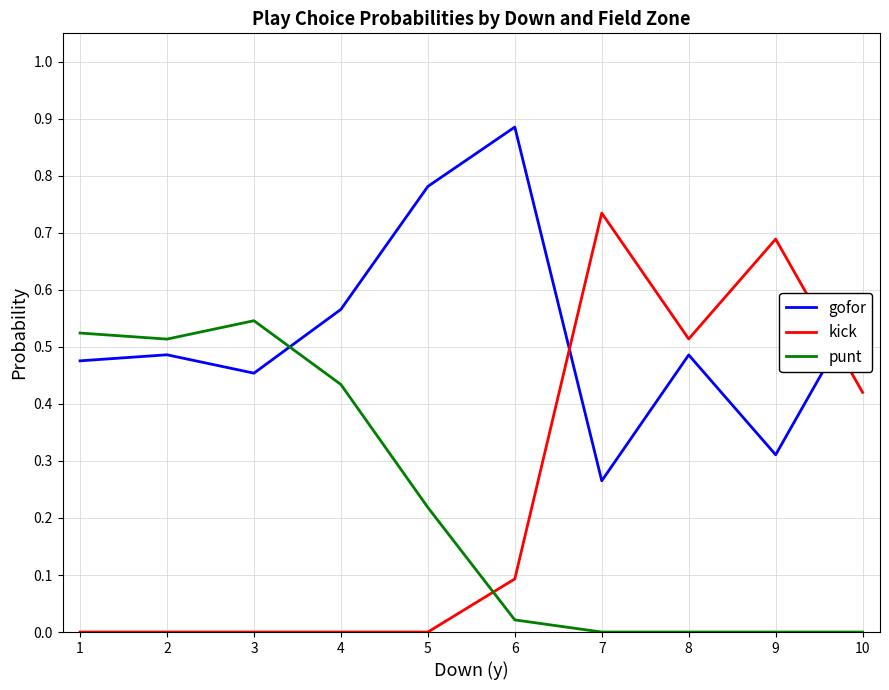

Which series has the largest total across all categories?

gofor